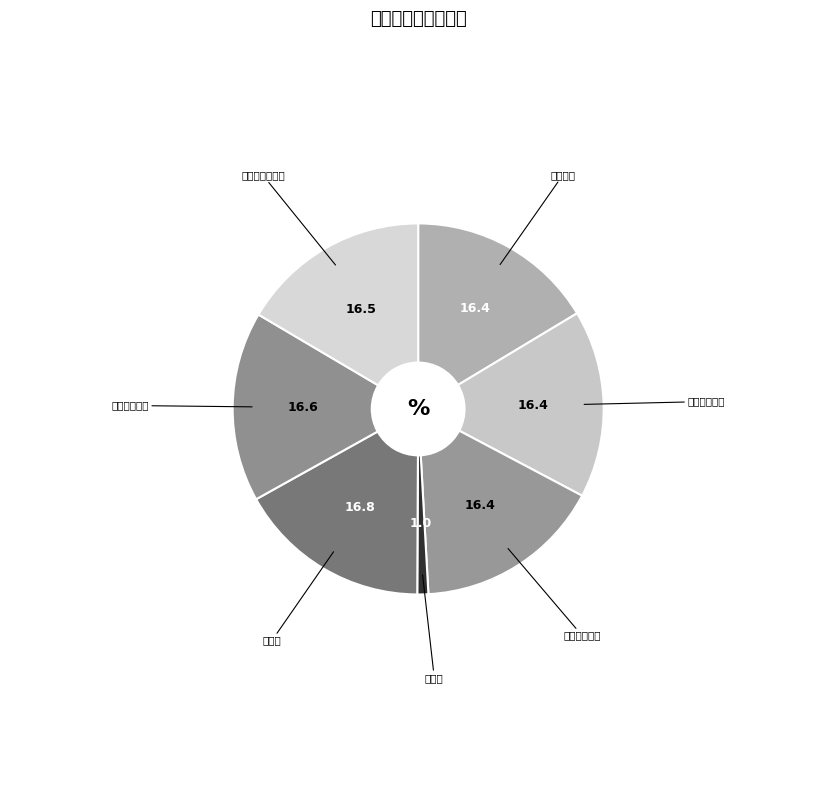

Count the number of slices in the pie.

7